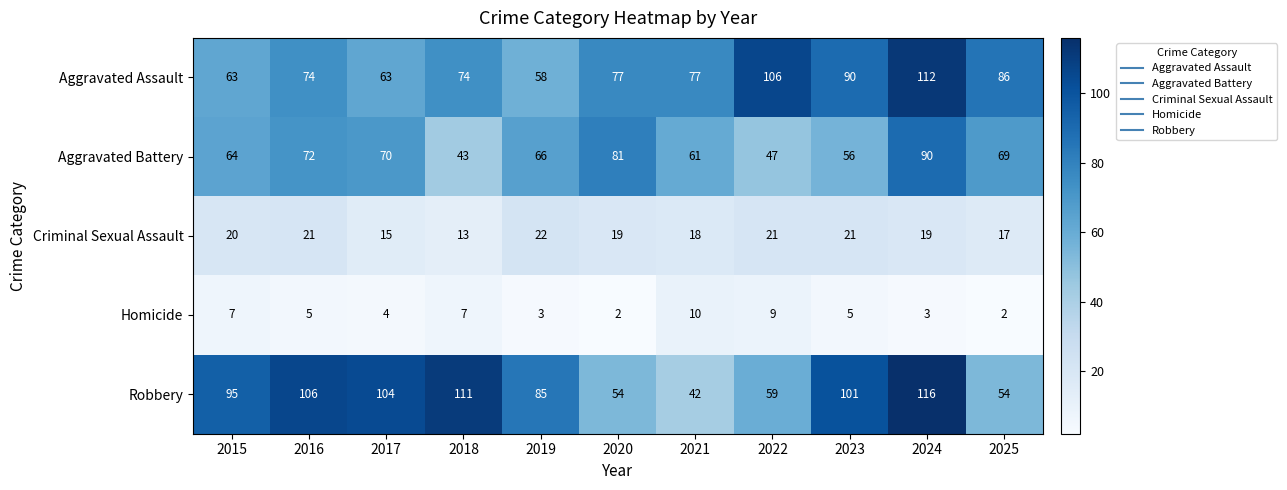

List the series in order of their peak value, highest first.

Robbery, Aggravated Assault, Aggravated Battery, Criminal Sexual Assault, Homicide